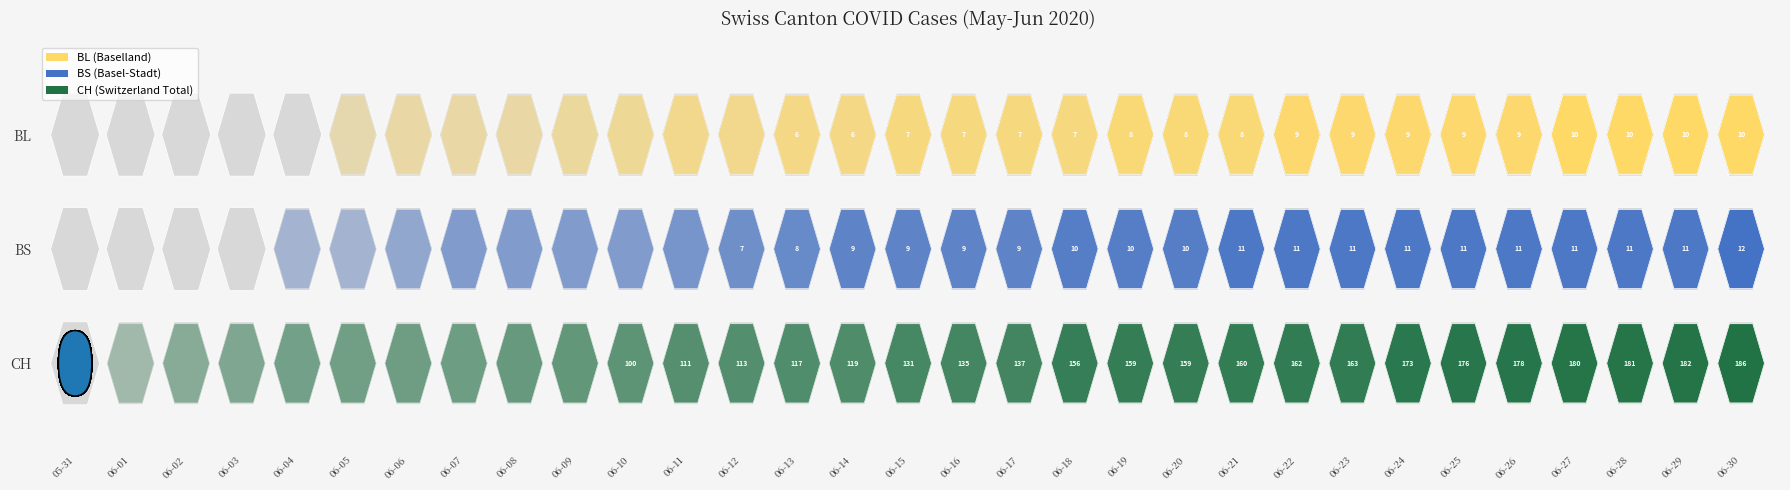

How many positive values does the BL series have?

26